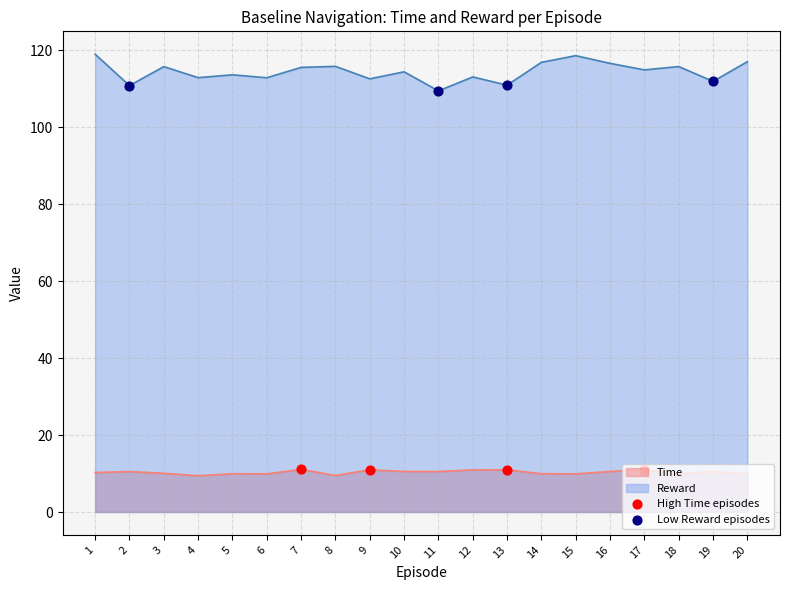

What is the spread (max minus min) of values at 17?

104.0